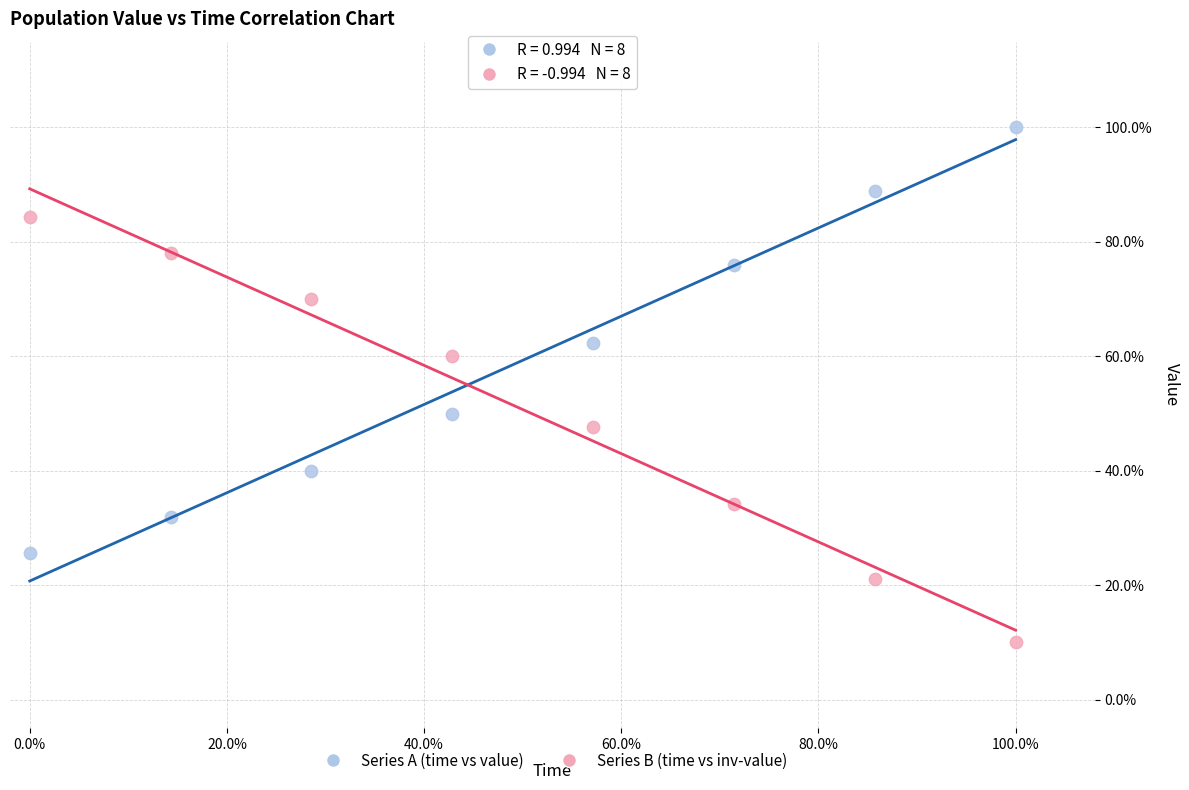

What are all the series names shown in the legend?

Series A (time vs value), Series B (time vs inv-value)